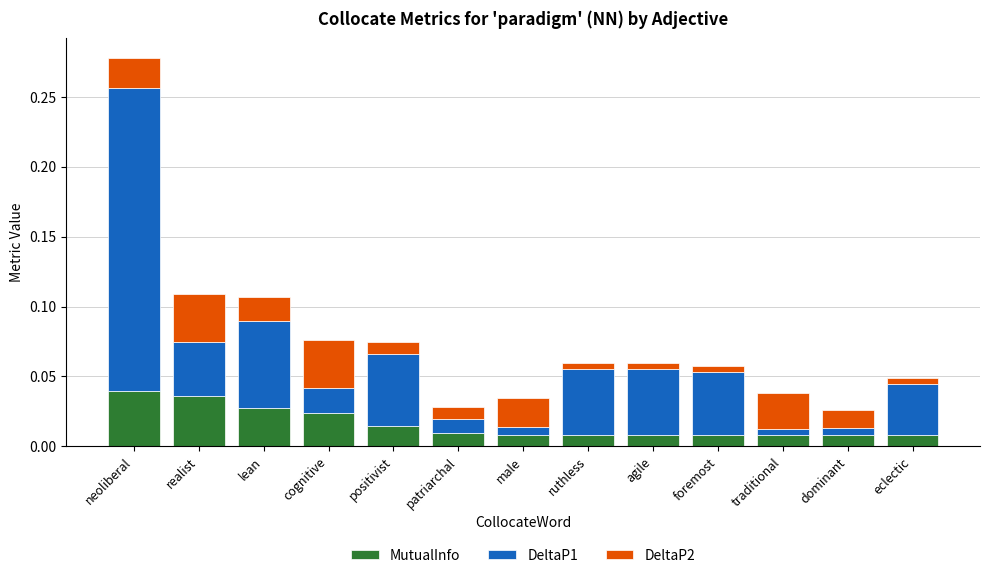

How many MutualInfo values are between 0 and 1?

13